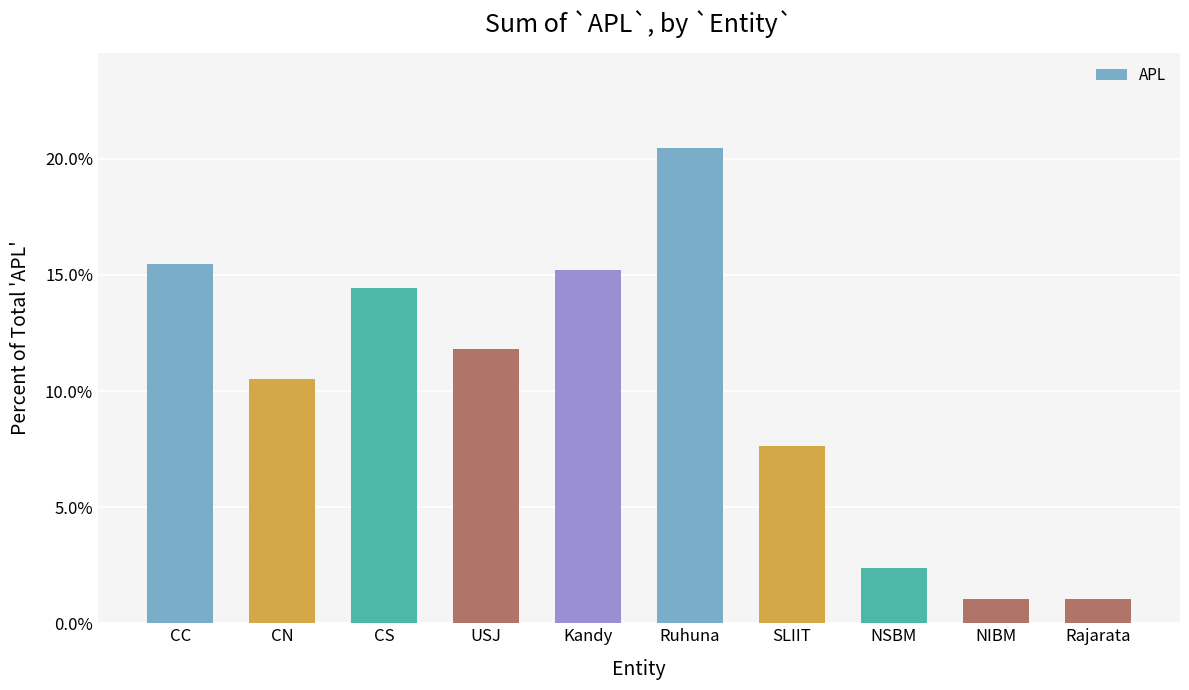

Are the bars horizontal?

No